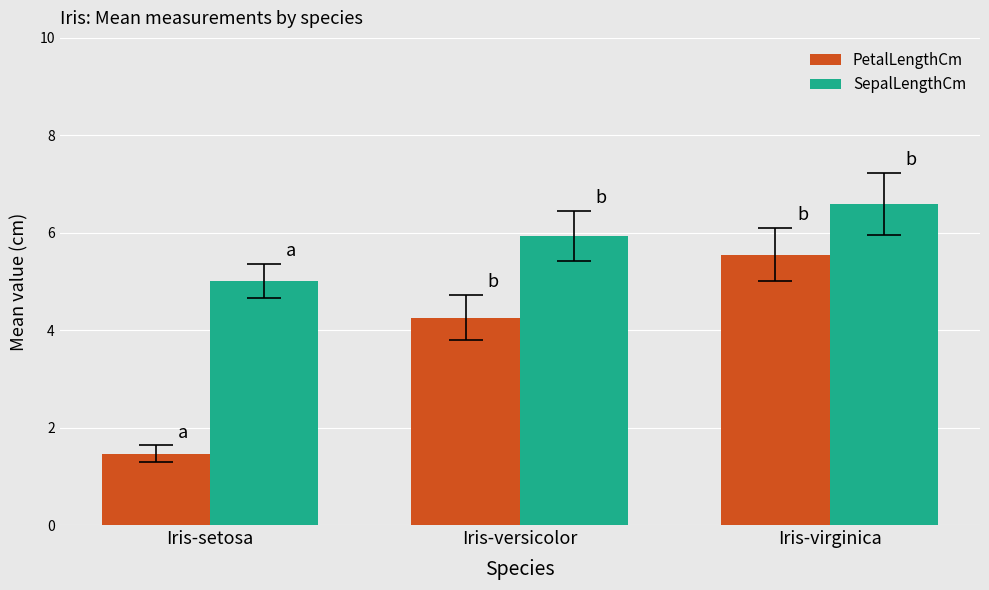

Where is SepalLengthCm nearest to the value 5?

Iris-setosa